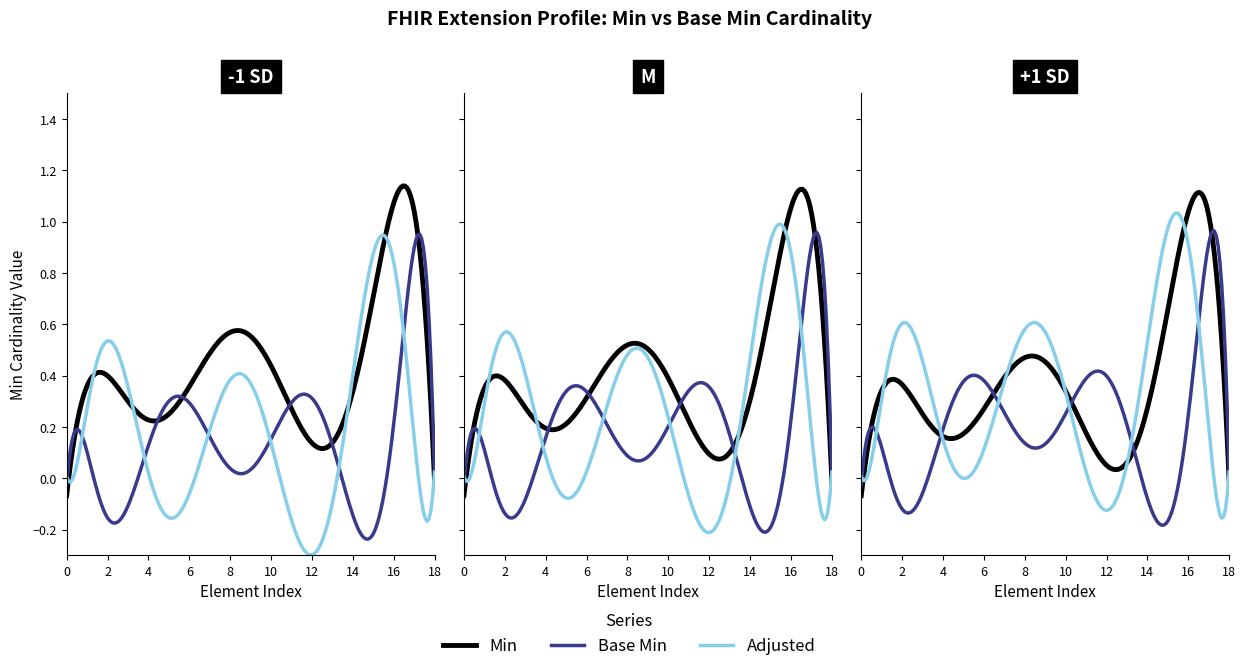

The value of Base Min at Extension.extension:supportedPatientInfo.extension is 1. True or false?

False